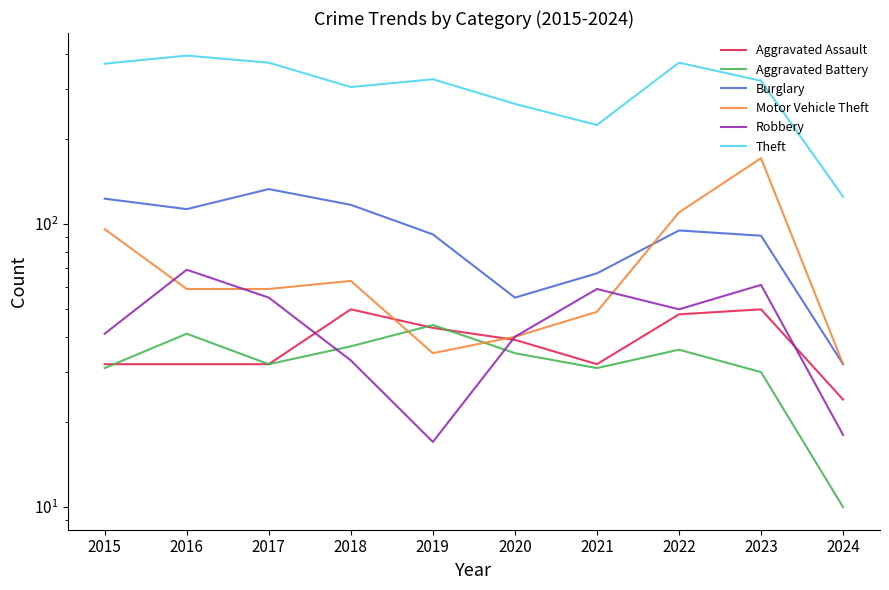

Is this an area chart (filled region under the line)?

No